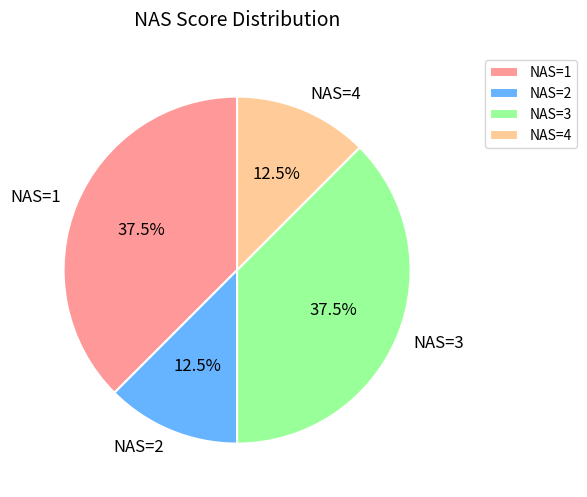

What is the total percentage of NAS=4 and NAS=1?

50.0%